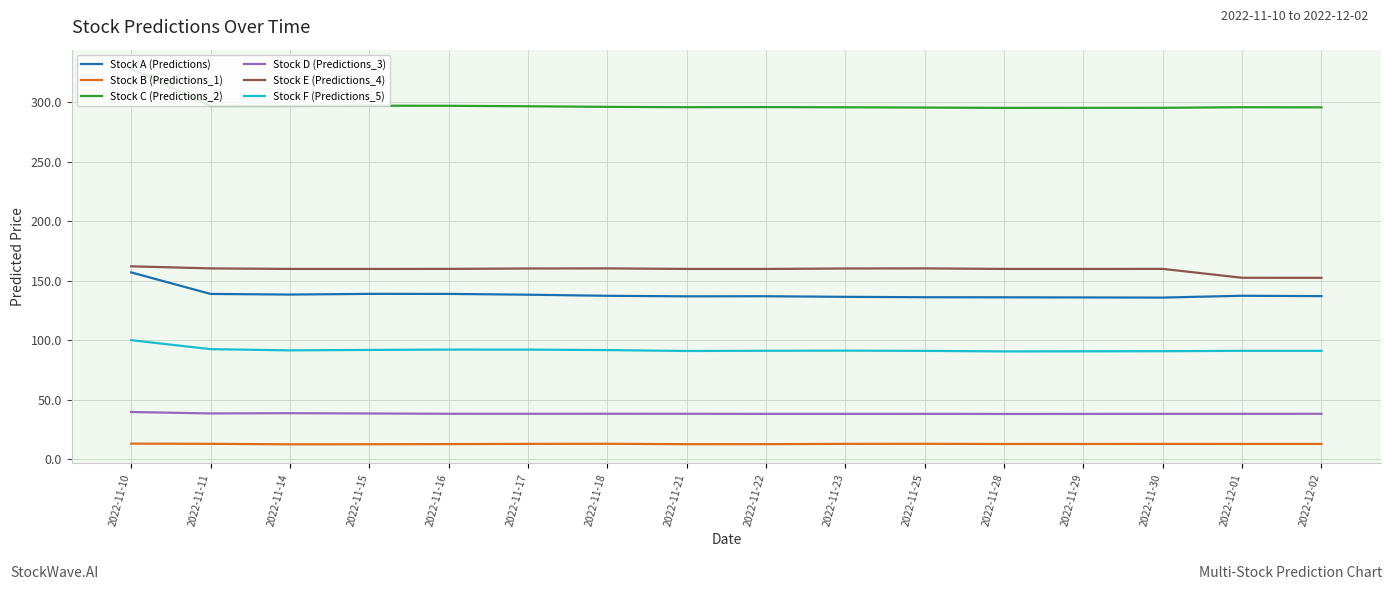

True or false: Stock F (Predictions_5) and Stock C (Predictions_2) intersect in this chart.

False